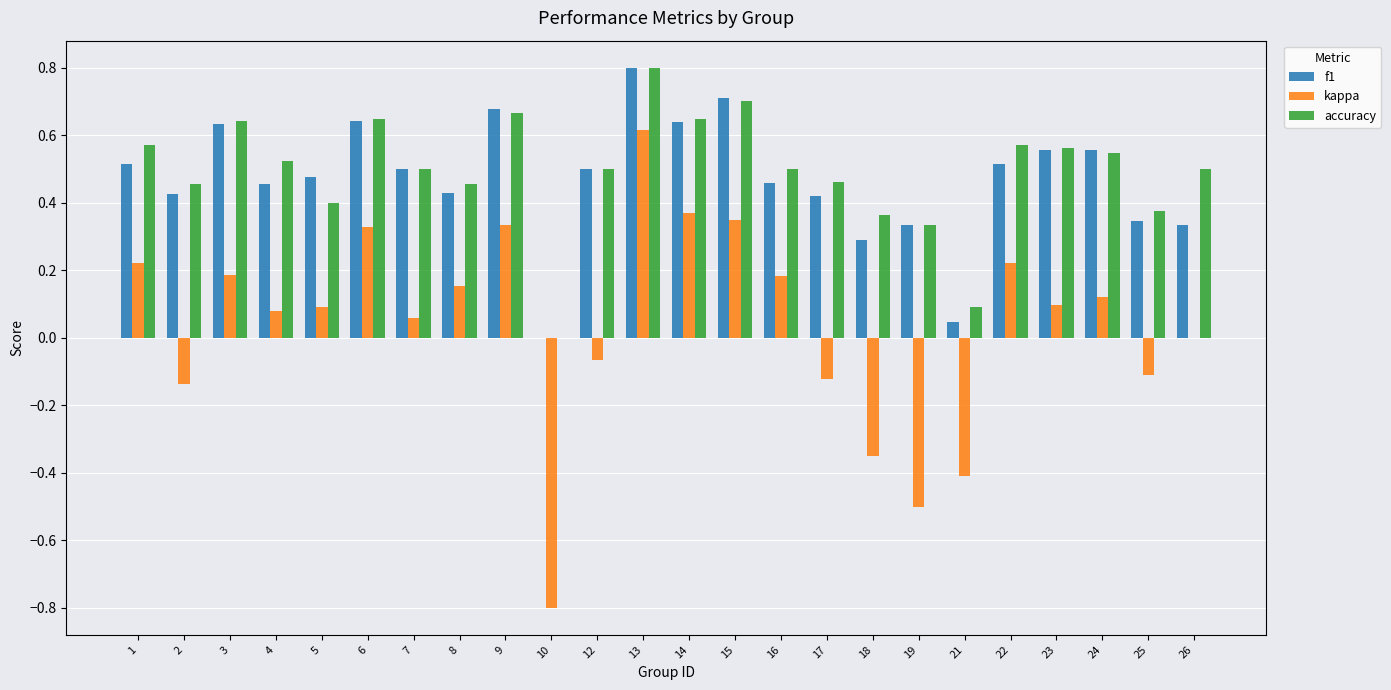

What is the maximum value shown in the chart?

0.8